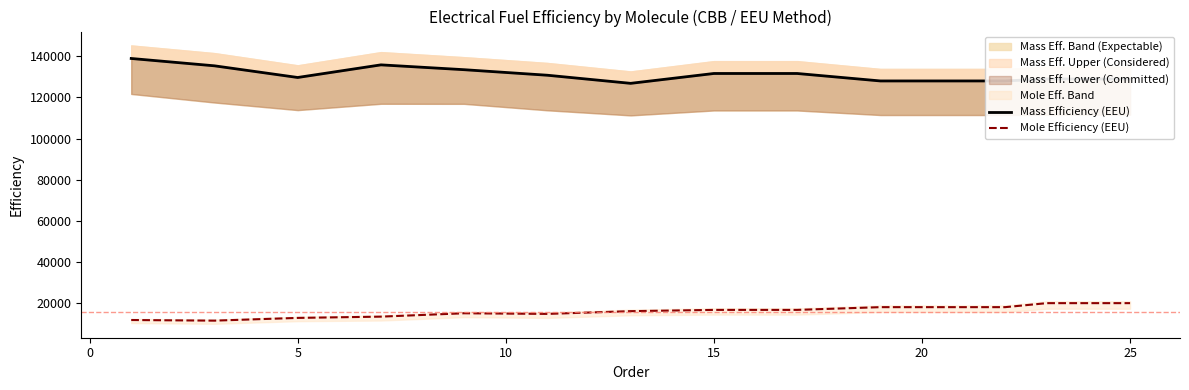

What is the minimum value for Mole Efficiency (EEU)?

11659.3